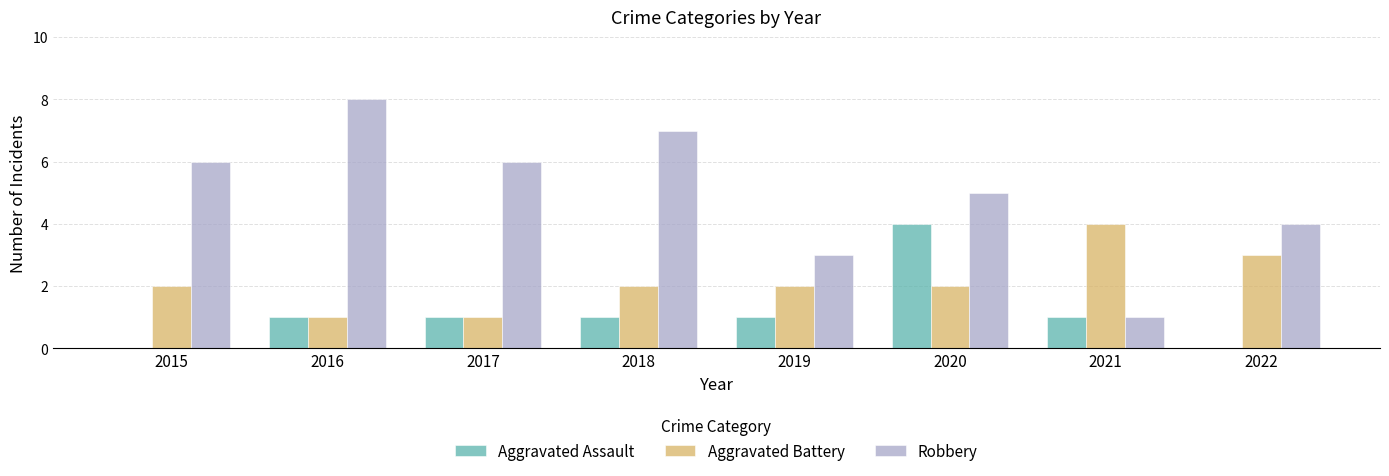

Is it true that Aggravated Battery equals 3 at 2018?

False